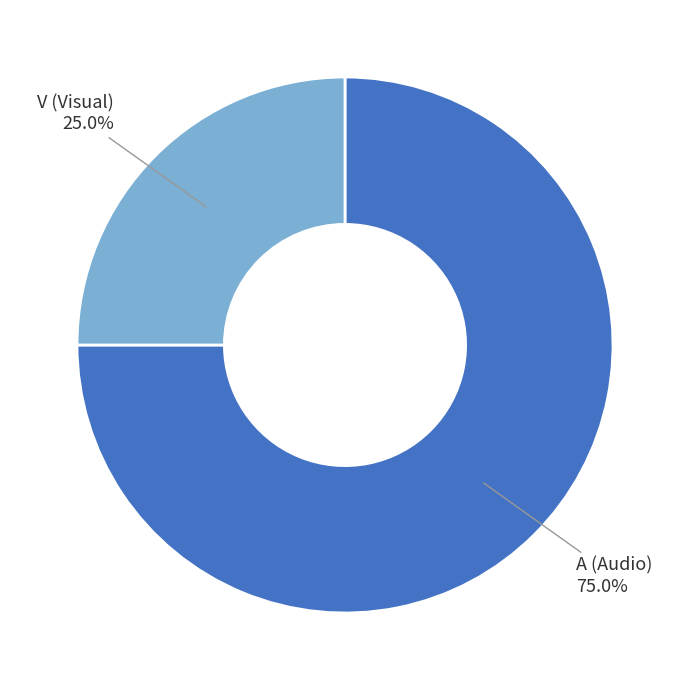

What percentage is the V slice, to the nearest percent?

25%